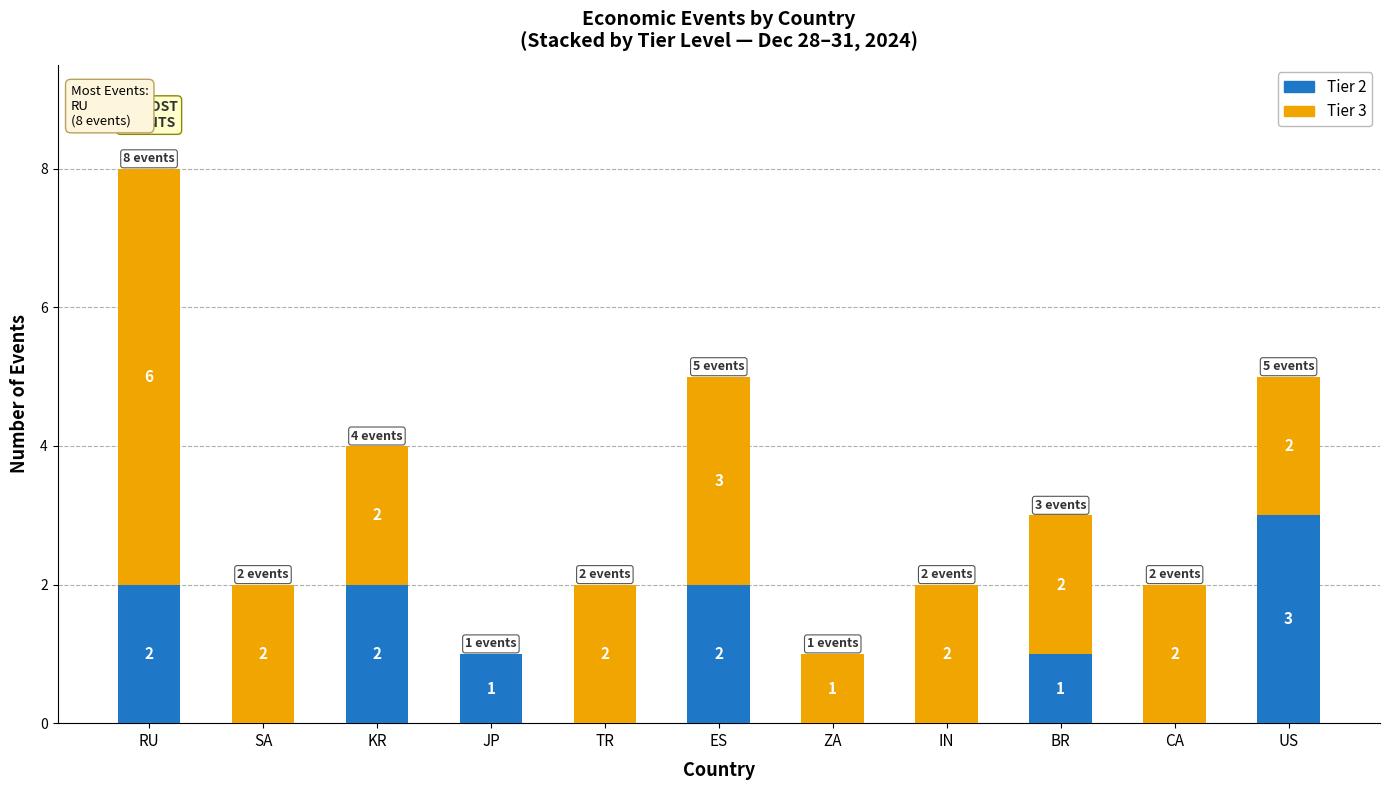

How many Tier 2 values are between 0 and 2?

10